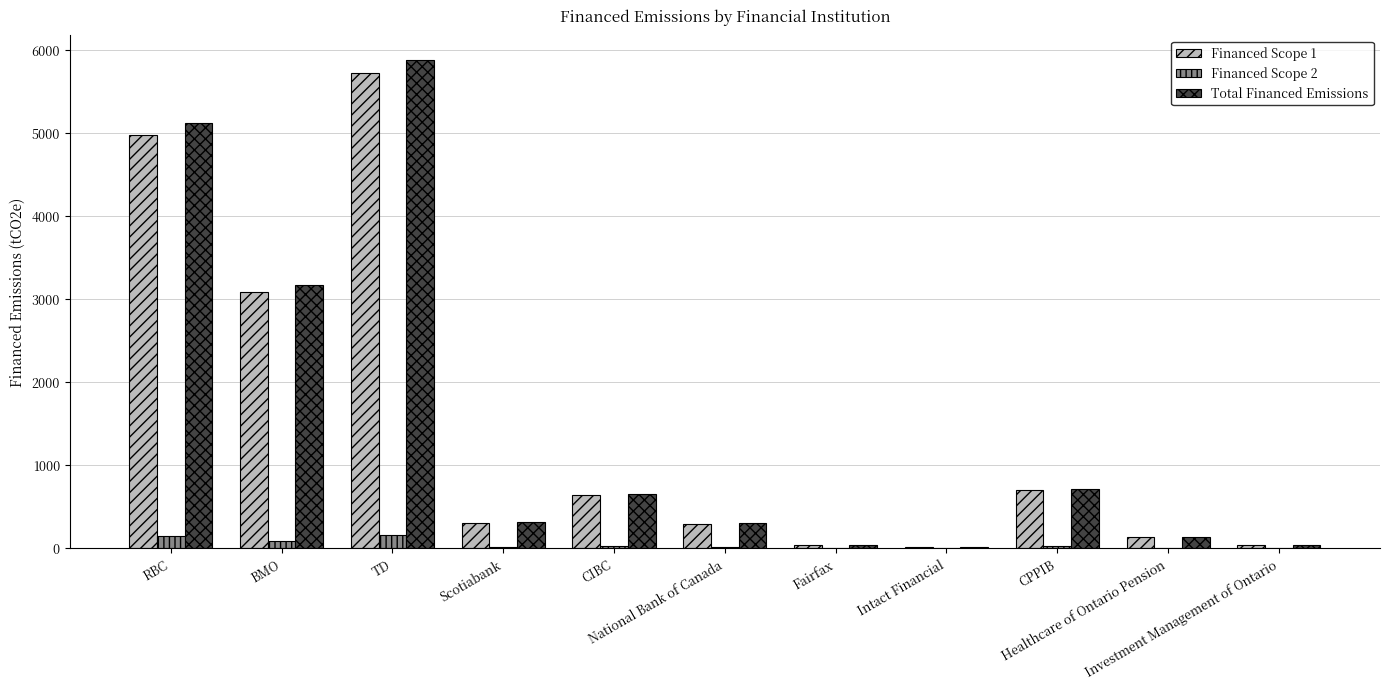

What is the highest value of the Financed Scope 2 series?

159.5